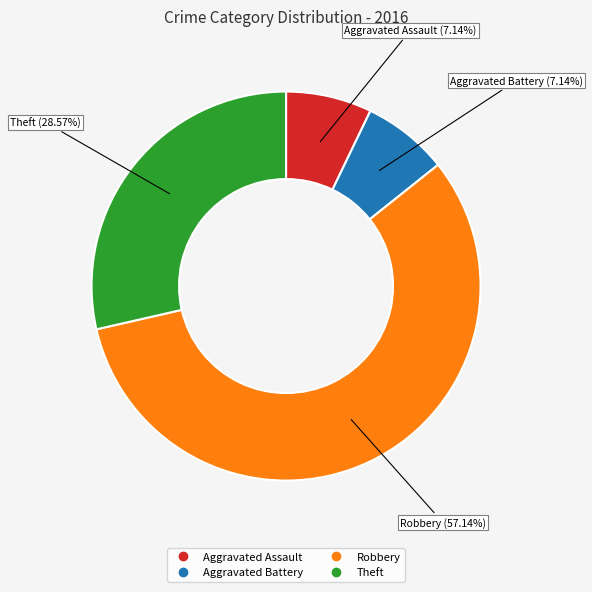

What percentage is the Robbery slice, to the nearest percent?

57%